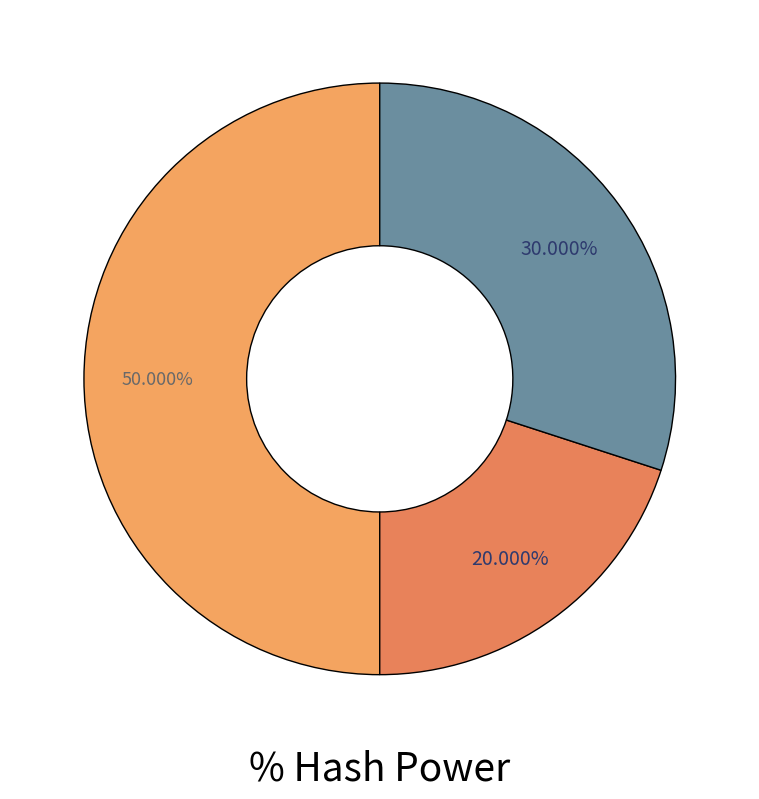

Which category has the biggest portion of the pie?

Miner 0